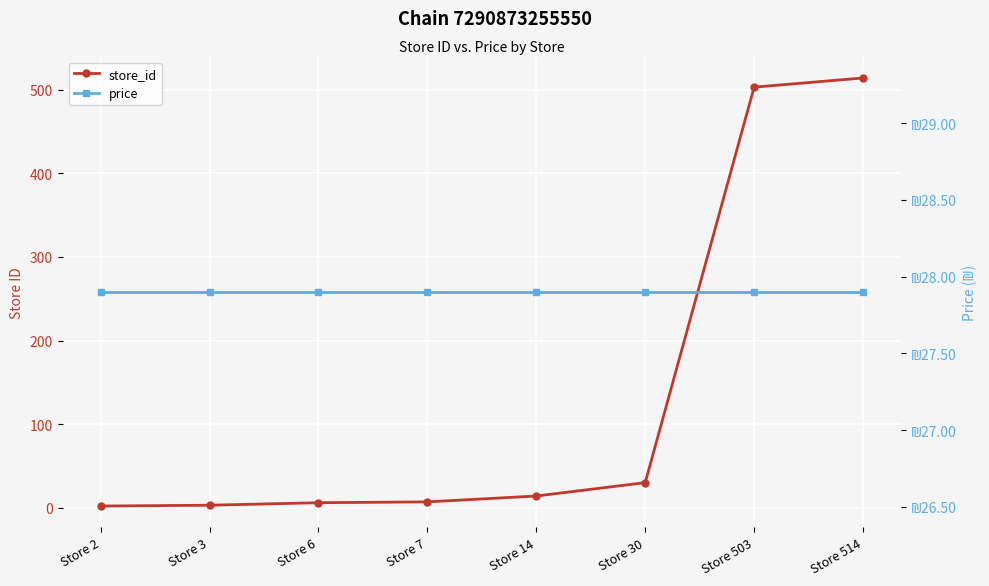

Which category has the lowest value in the price series?

Store 2